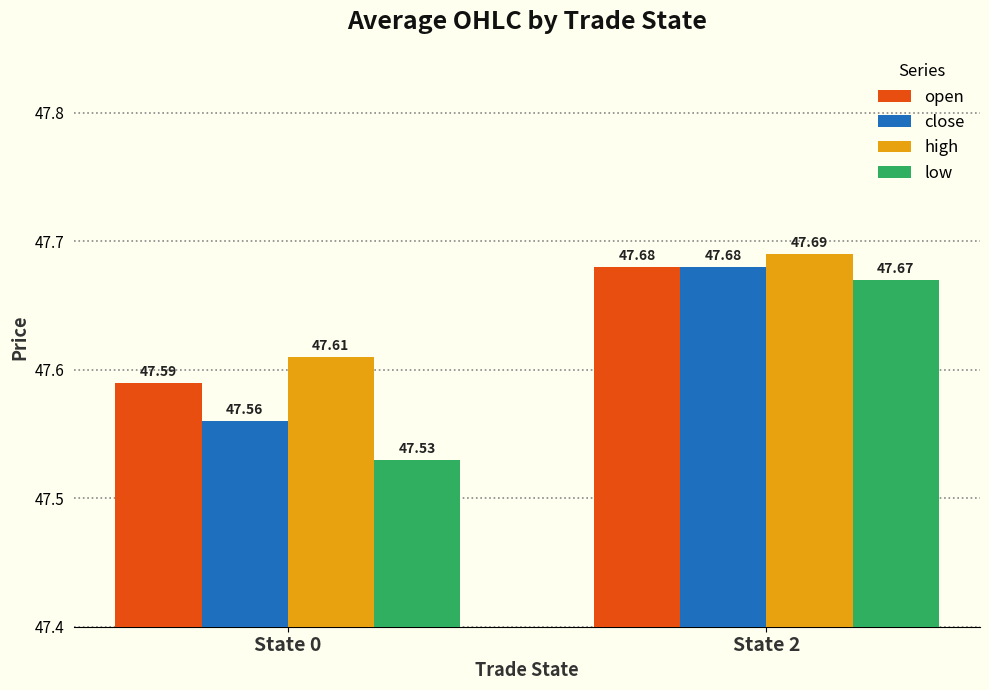

How many groups of bars are there?

2